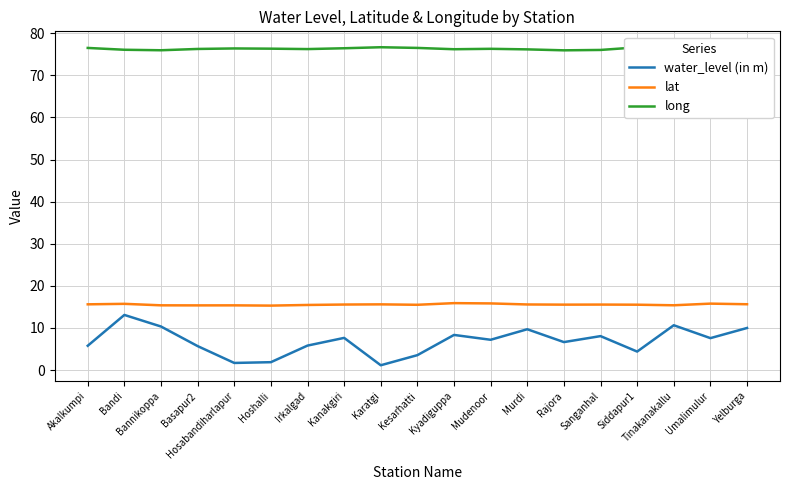

What is the highest value of the lat series?

15.9